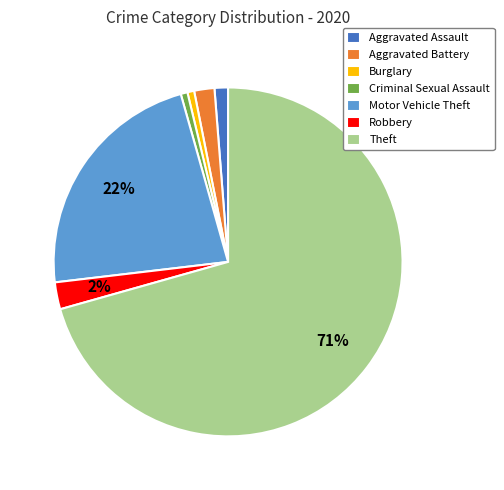

To the nearest percent, what is the difference between the largest and smallest slice percentages?

70%